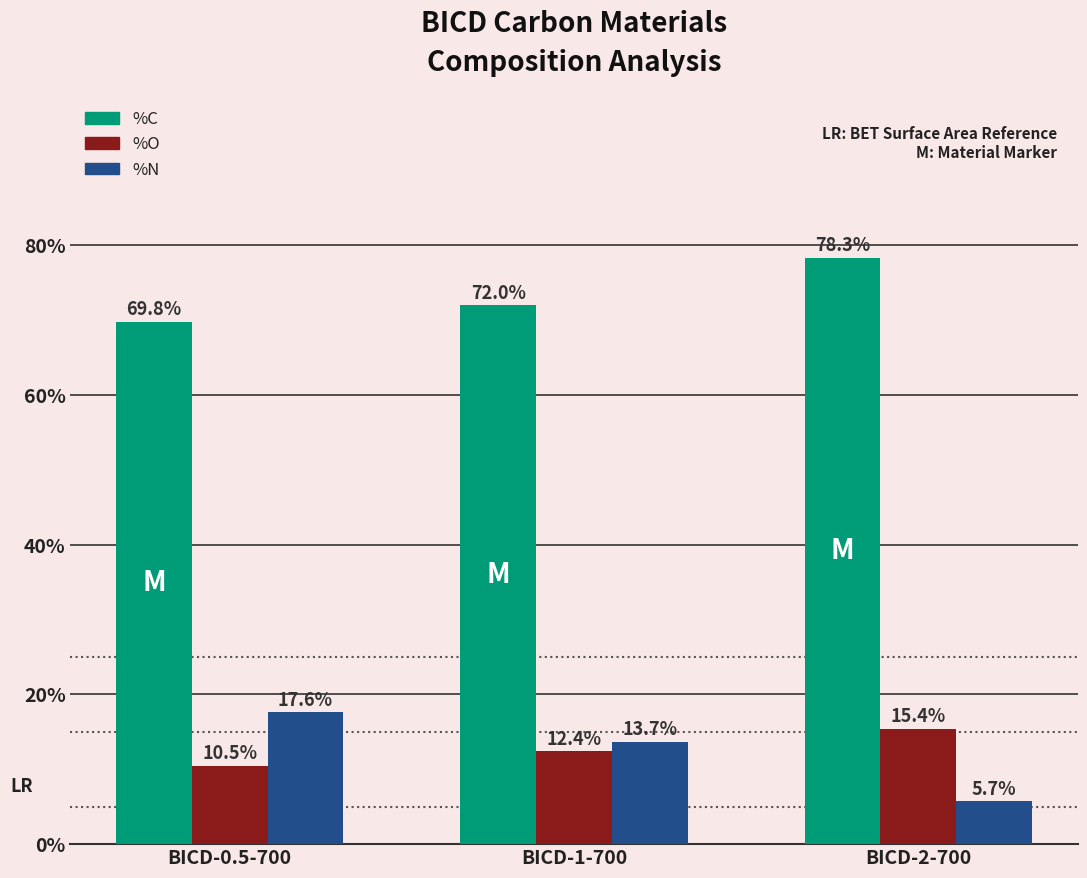

How many values in the %C series are below 72?

1